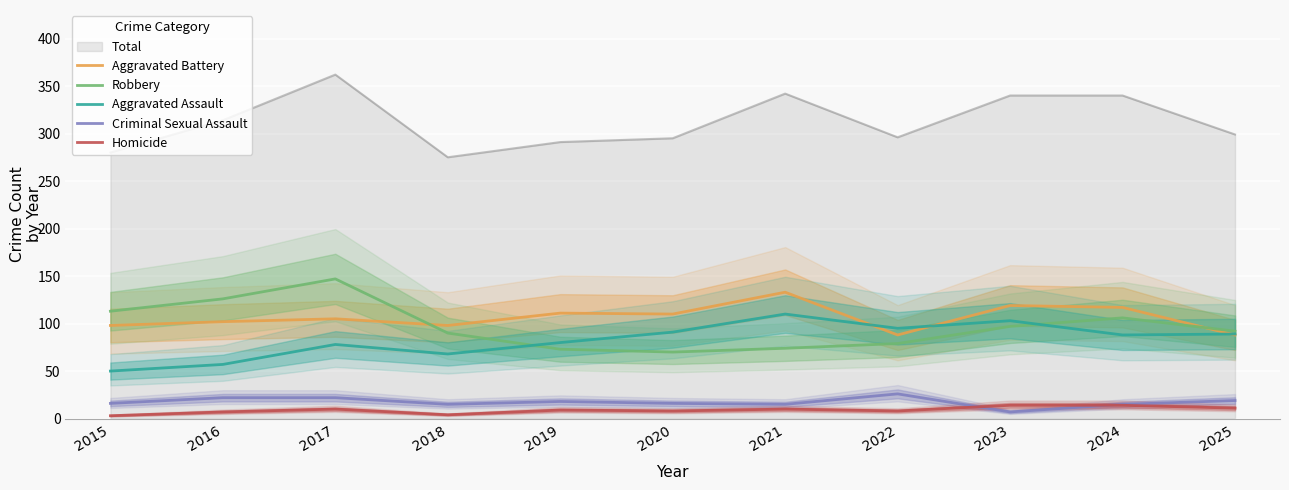

True or false: Robbery has a value of 38 at 2023.

False